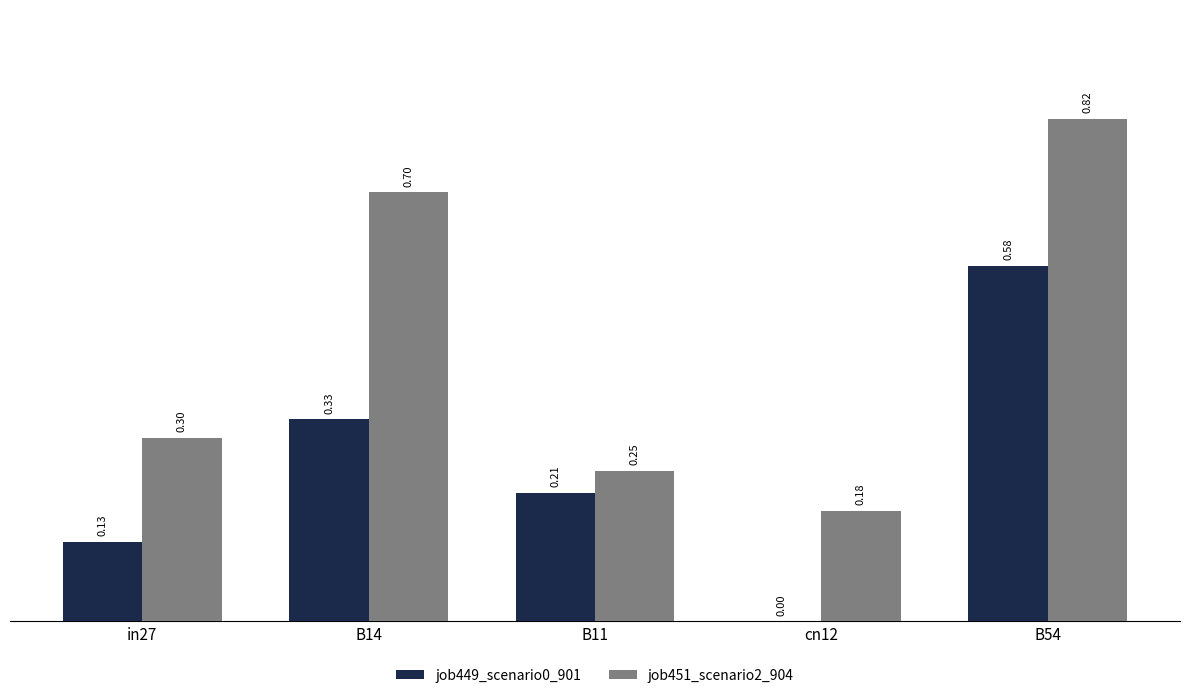

Are the bars horizontal?

No